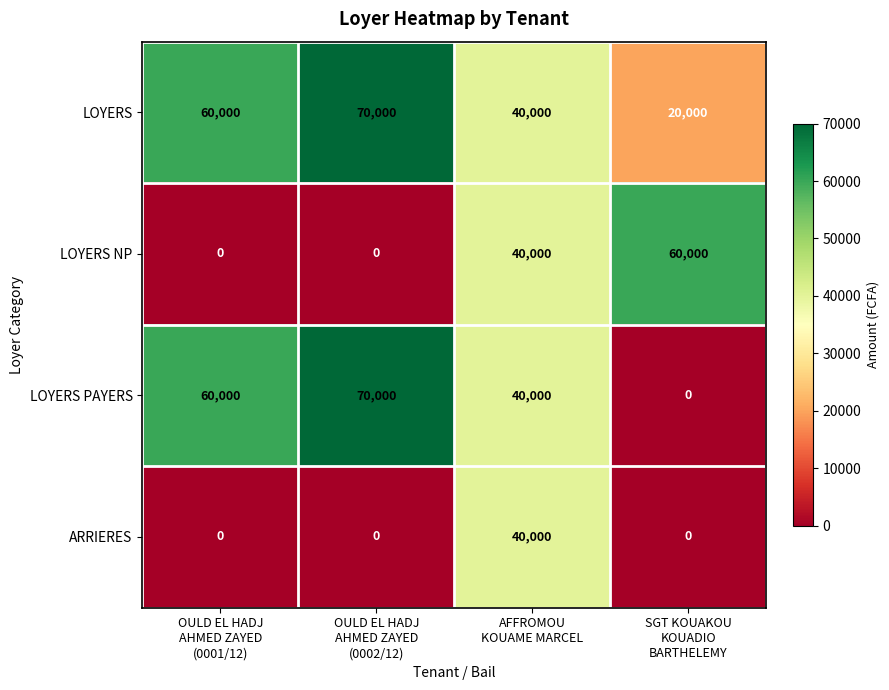

Reading right to left, what are all the values shown in this chart?

LOYERS: 20000	40000	70000	60000
LOYERS NP: 60000	40000	0	0
LOYERS PAYERS: 0	40000	70000	60000
ARRIERES: 0	40000	0	0